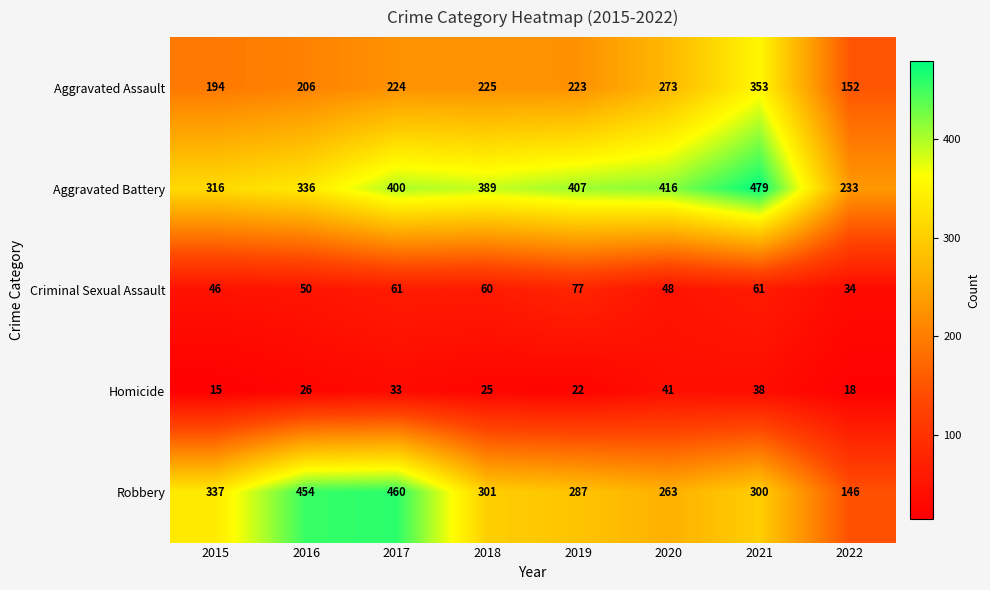

What is the spread (max minus min) of values at 2021?

441